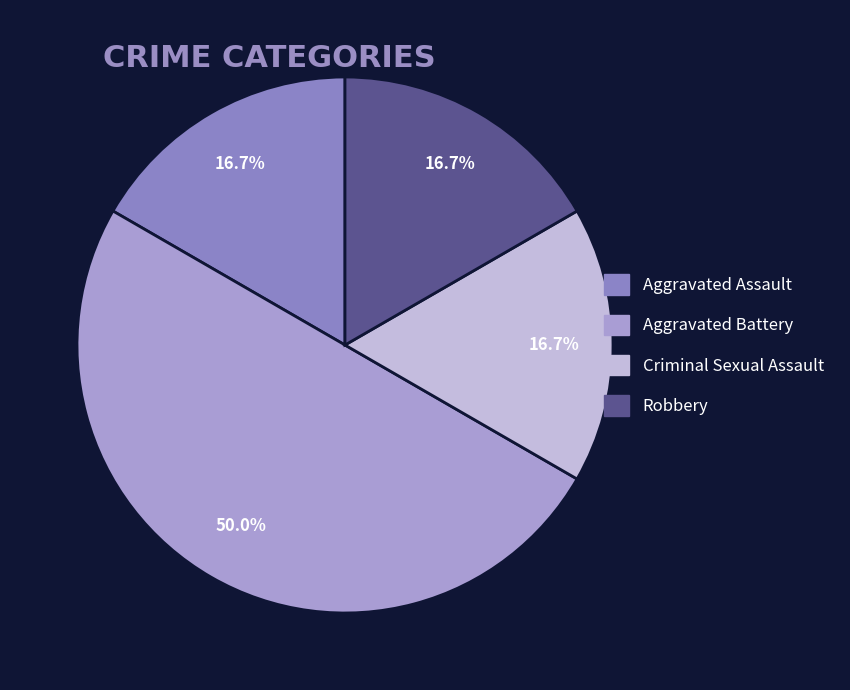

Does Aggravated Assault account for over 50% of the chart?

No